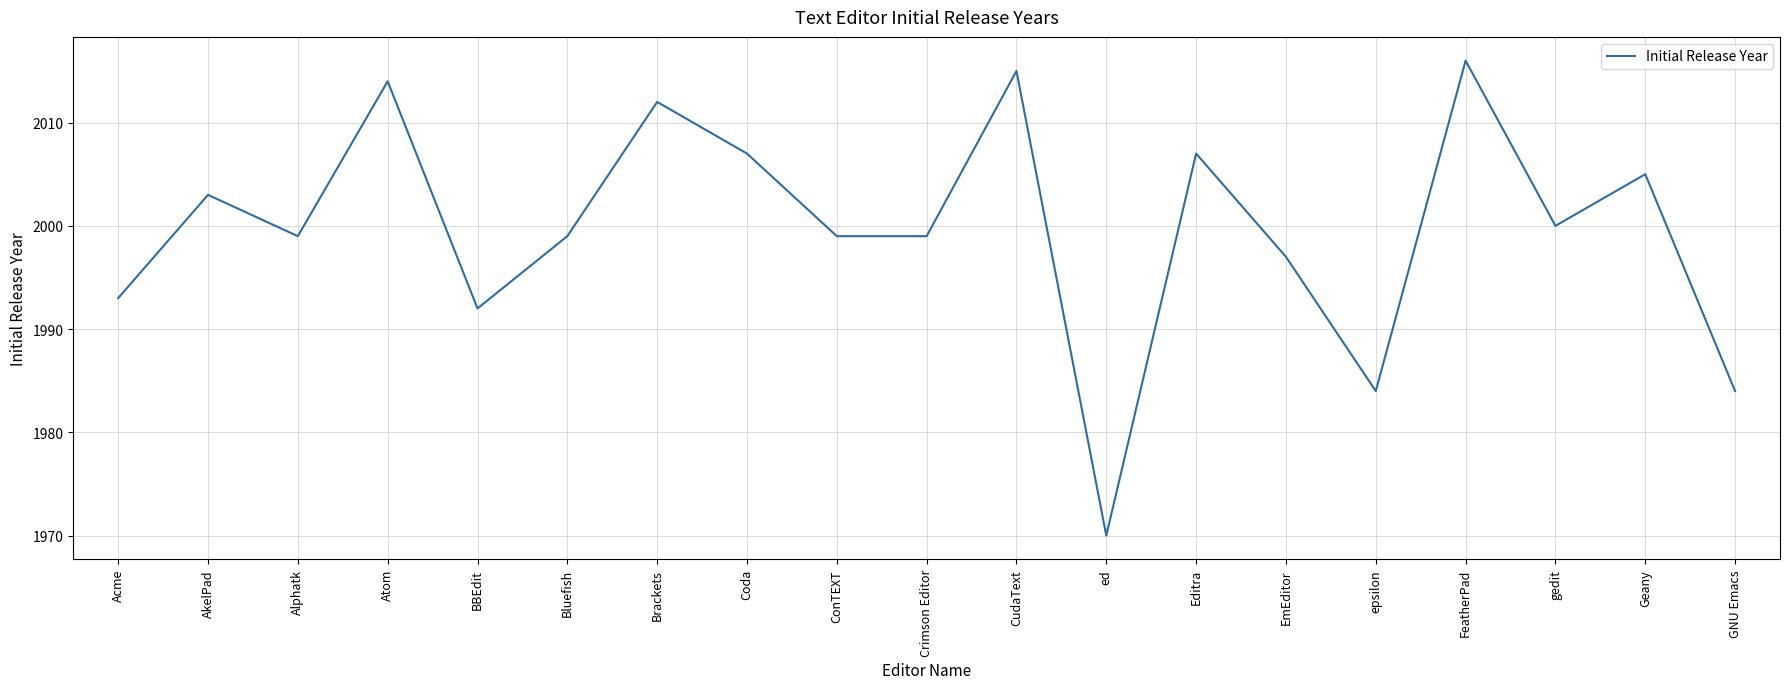

Reading left to right, transcribe all the data shown in this chart.

1993	2003	1999	2014	1992	1999	2012	2007	1999	1999	2015	1970	2007	1997	1984	2016	2000	2005	1984